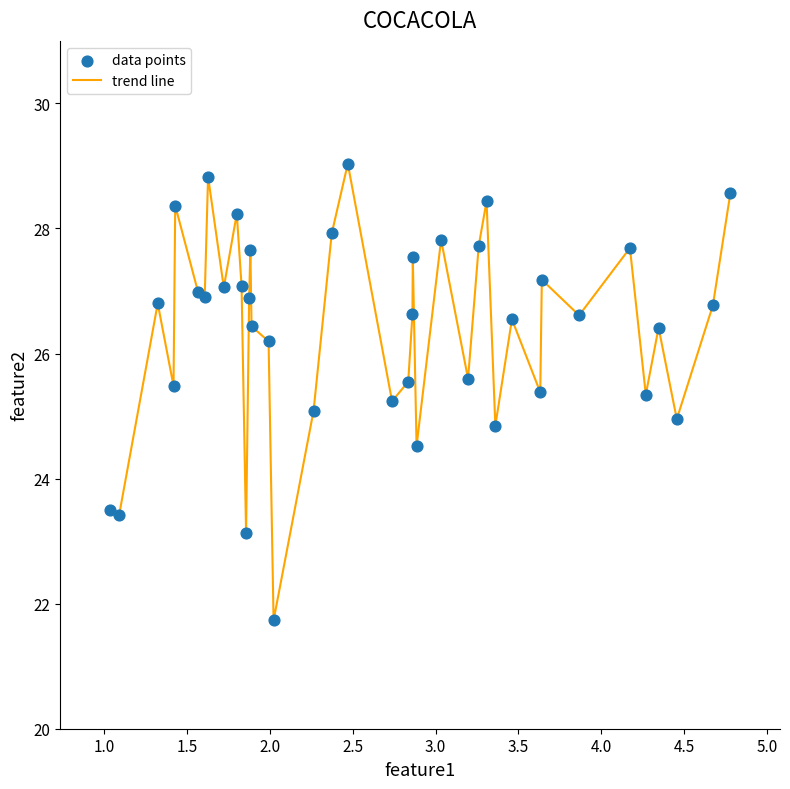

What is the minimum value shown in the chart?

21.7